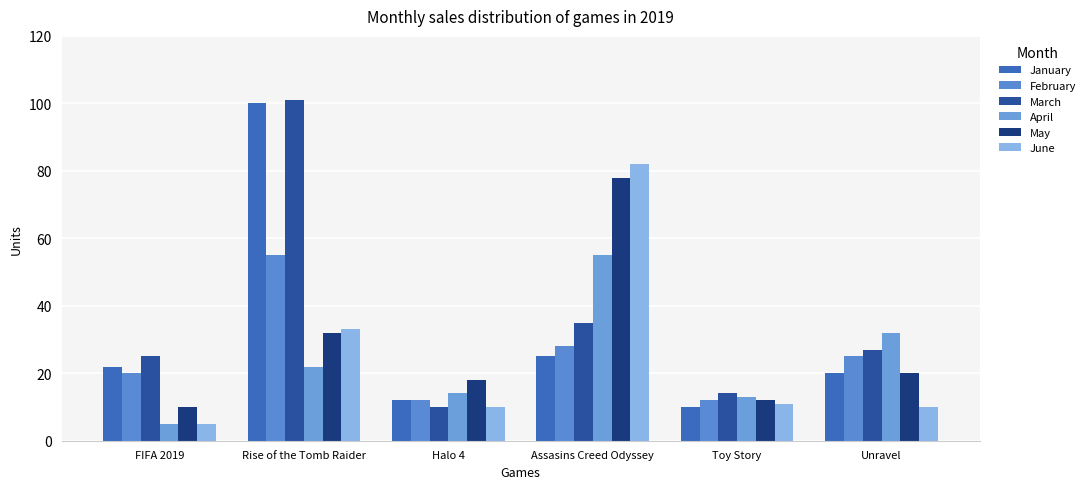

At how many categories does at least one series exceed 36?

2